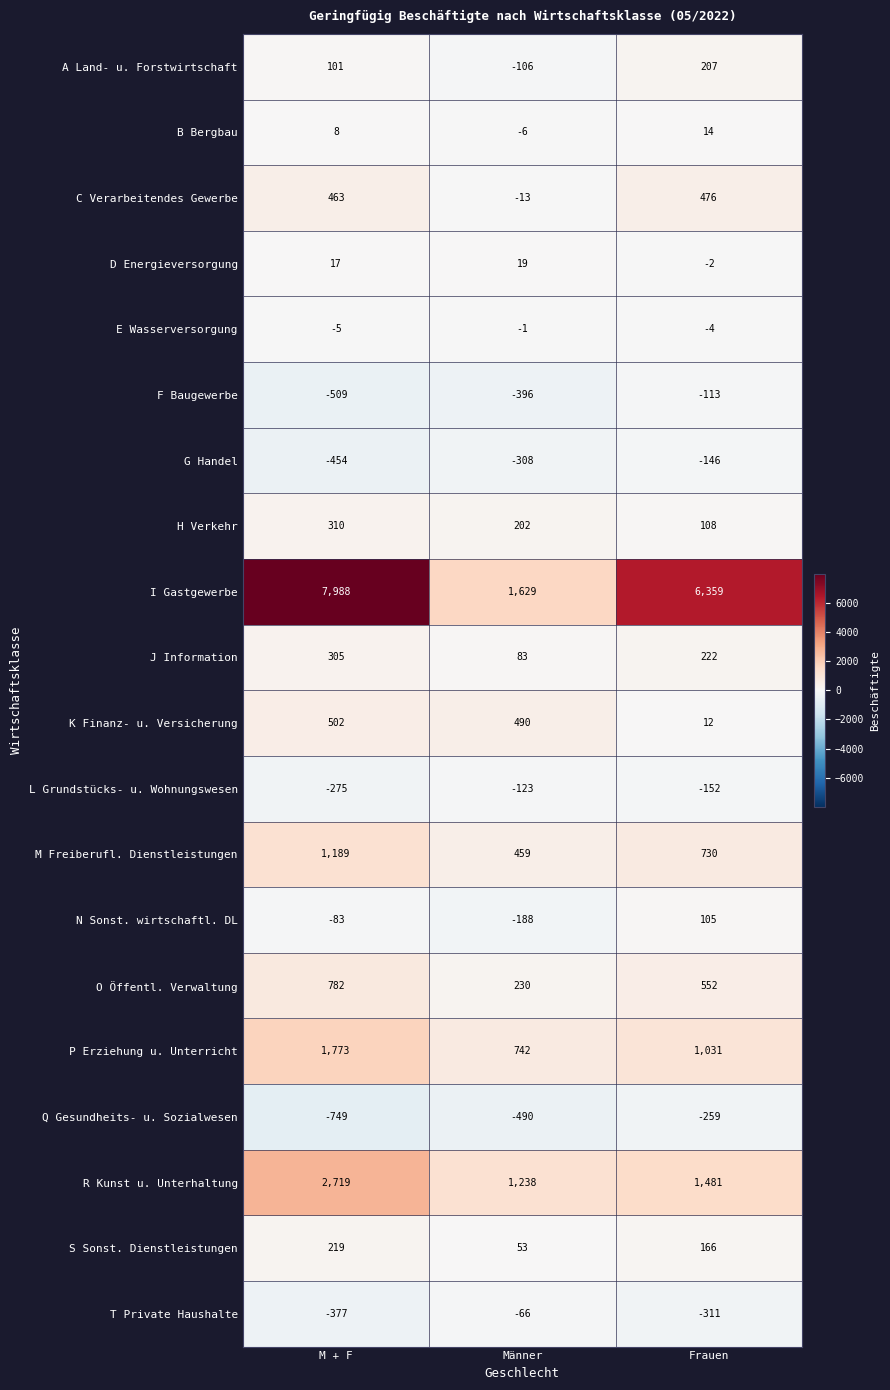

Which category has the highest value across all series?

M + F